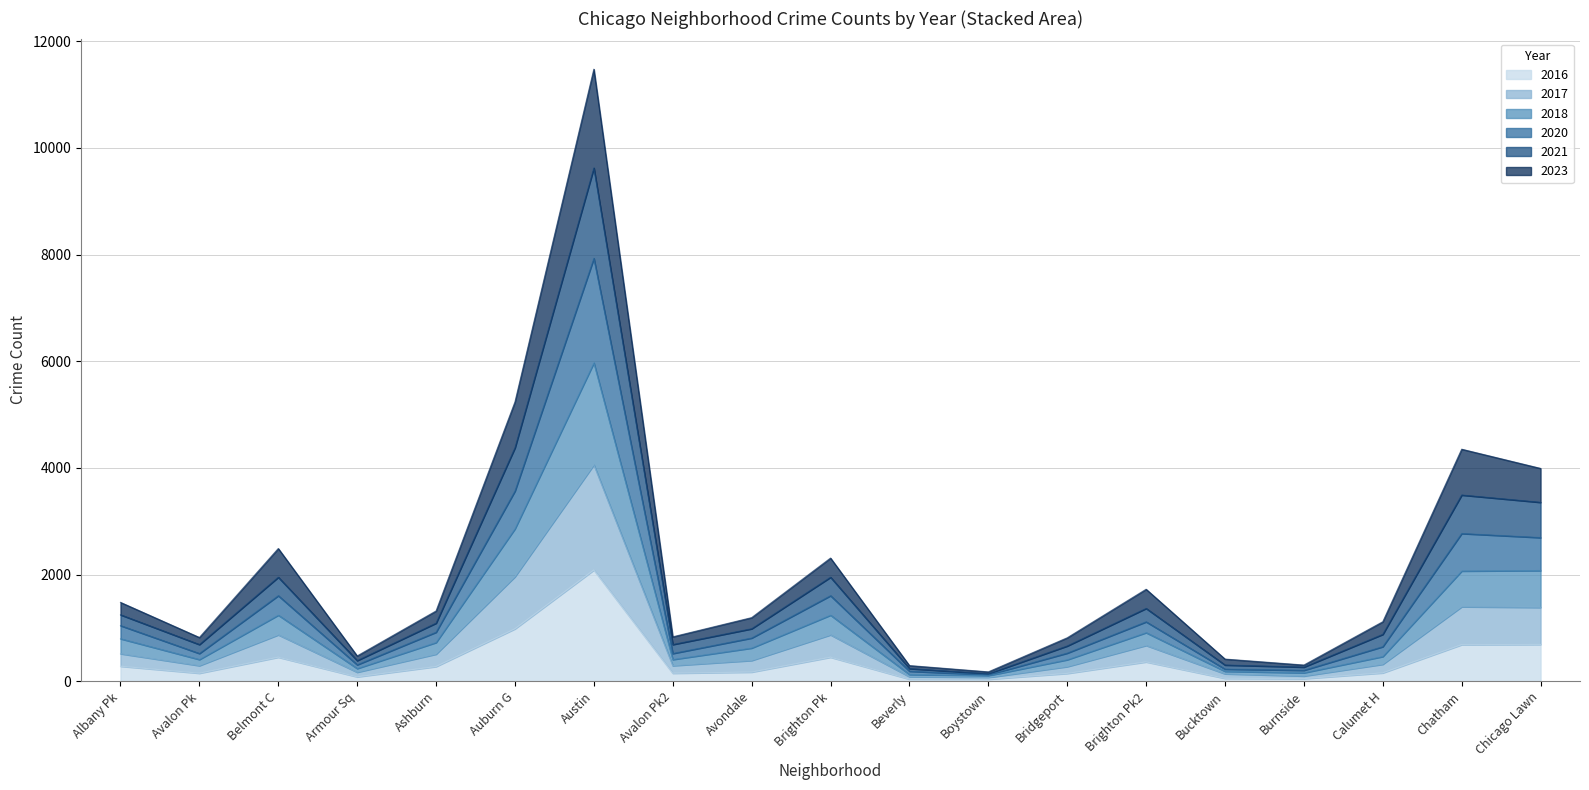

What is the spread (max minus min) of values at Chicago Lawn?

3301